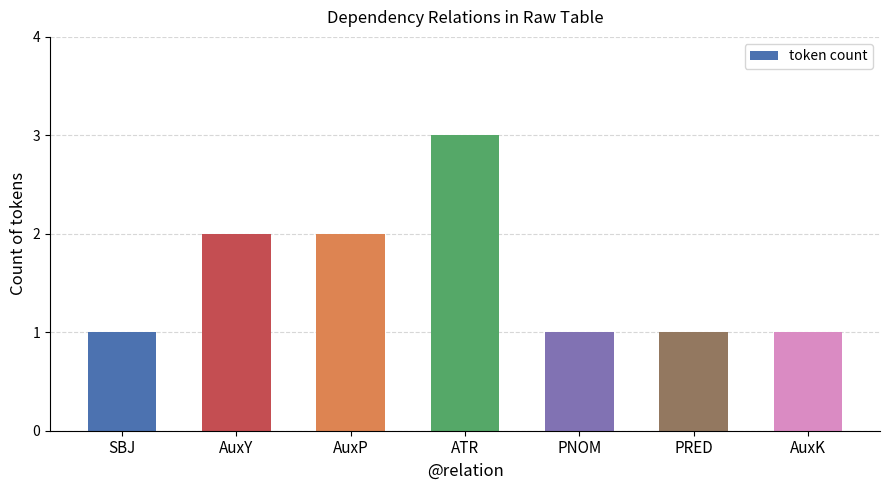

How many values are between 1 and 2?

6